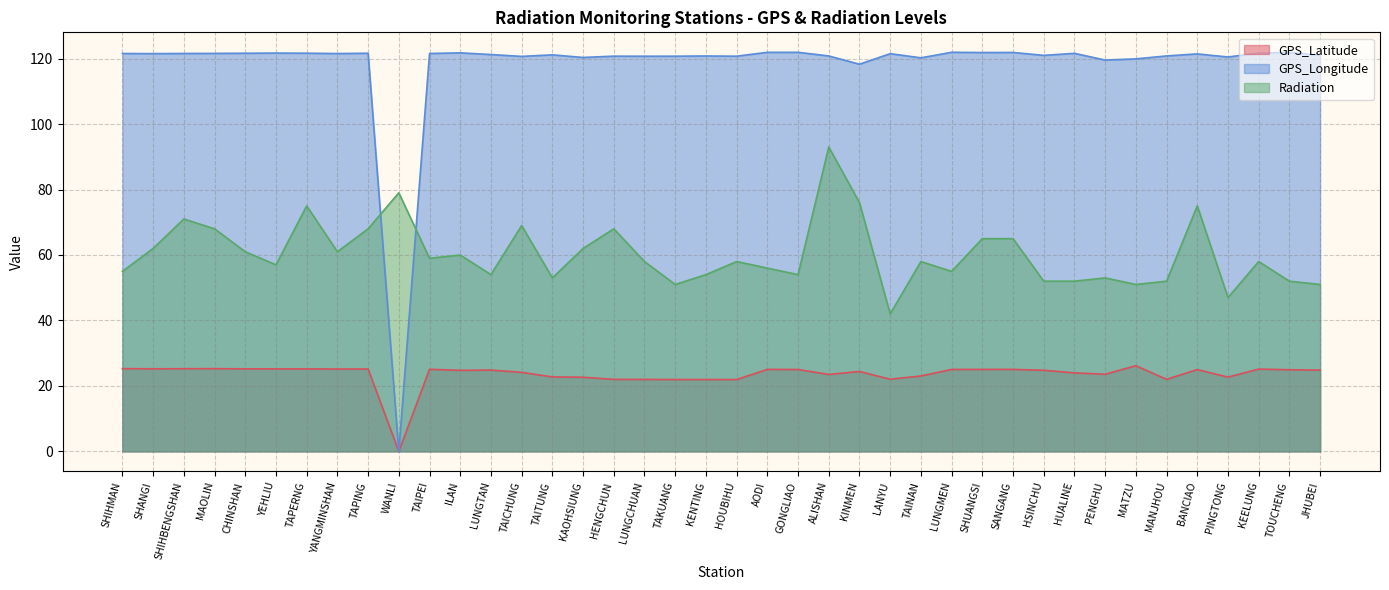

What is the sum of the Radiation values at SHUANGSI and LUNGCHUAN?

123.0